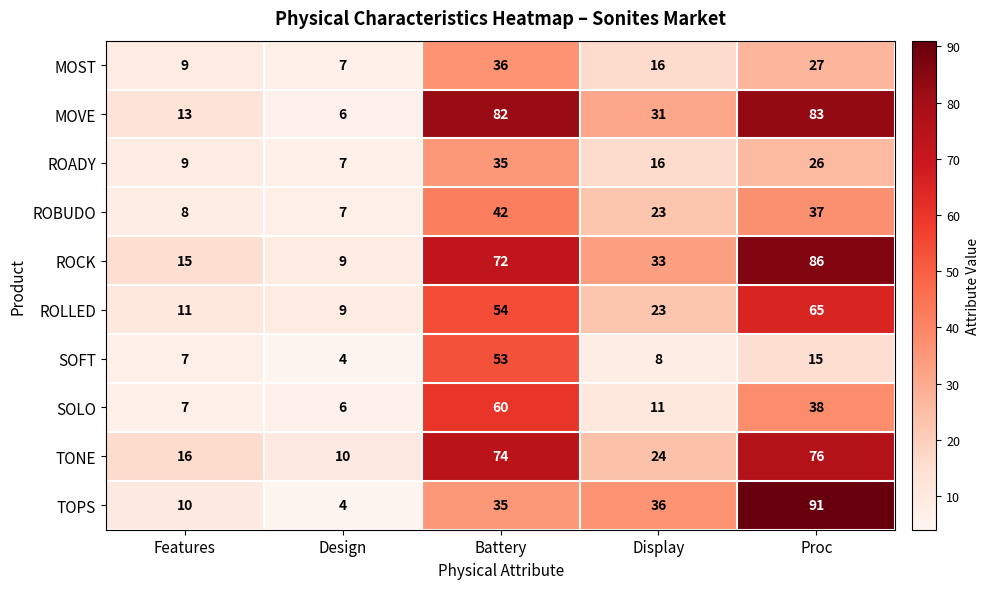

What is the spread (max minus min) of values at Battery?

47